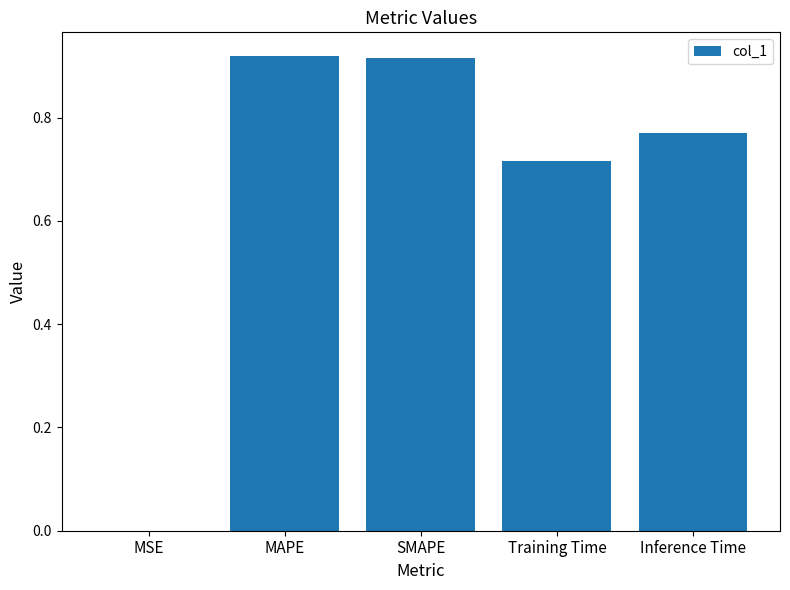

The value at SMAPE is 0.3. True or false?

False